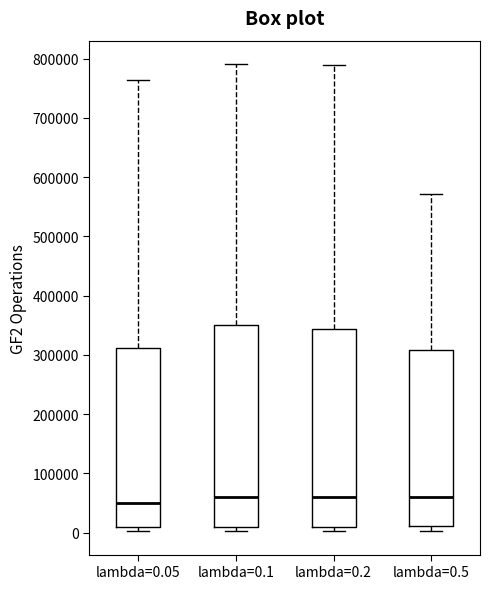

Where is the upper edge of the box for lambda=0.5 on the y-axis? The values are not printed on the chart, so give them approximately, as read against the axis.

310000